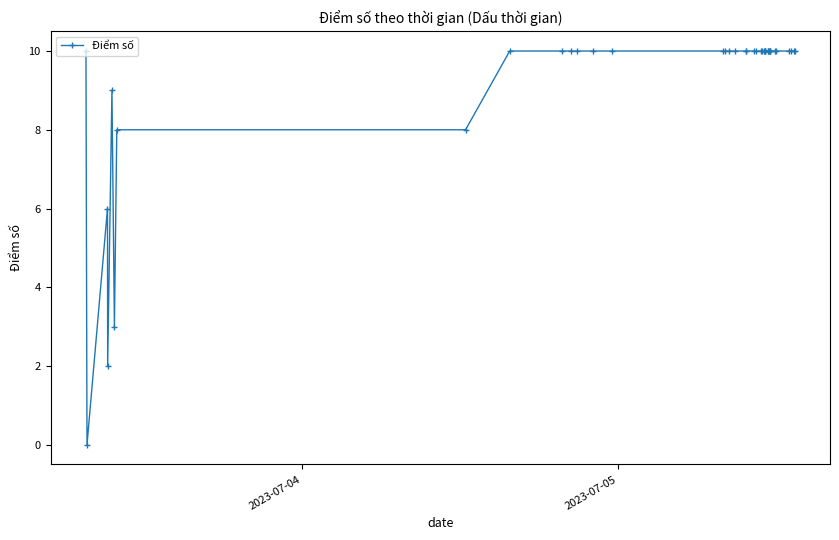

Count the number of data series in this chart.

1